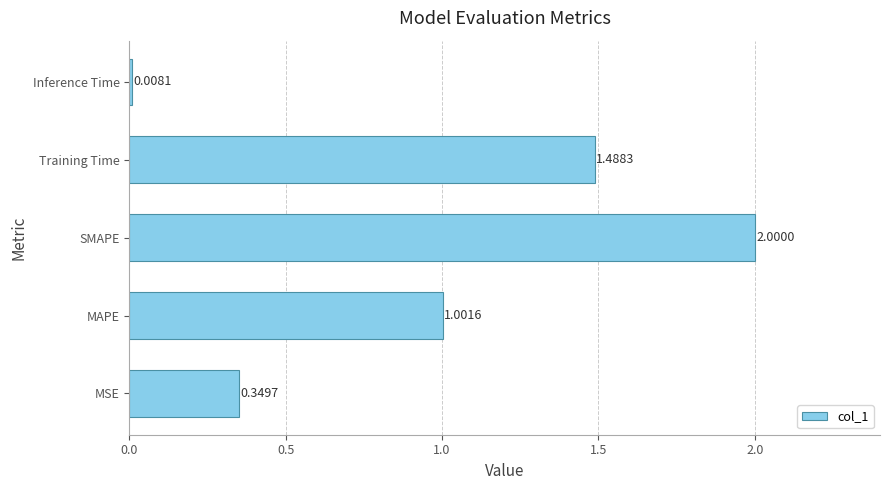

Which label corresponds to the largest value in the chart?

SMAPE